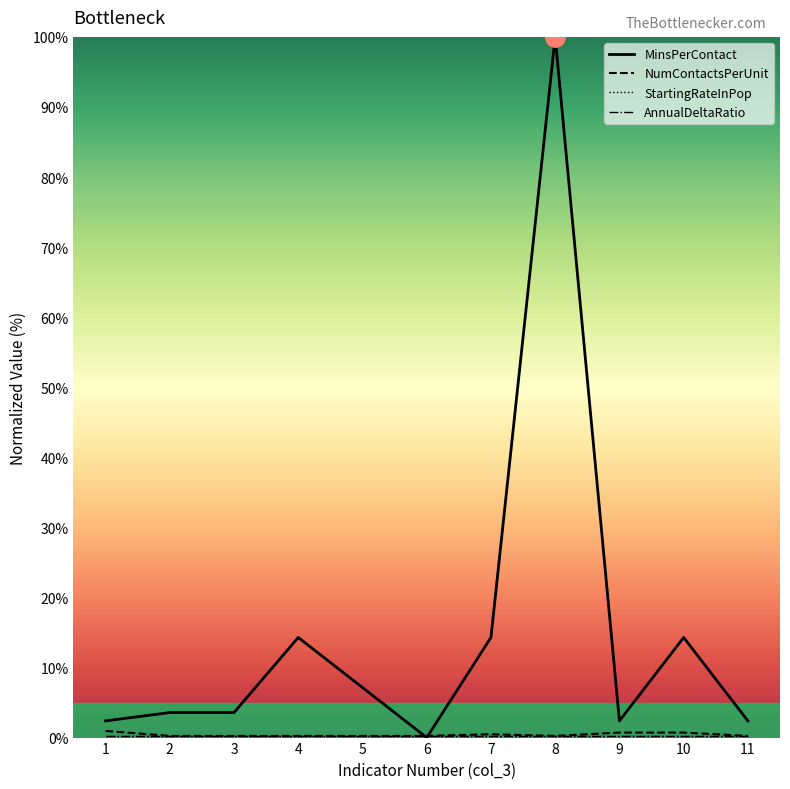

How many interior local valleys does the MinsPerContact series have?

2